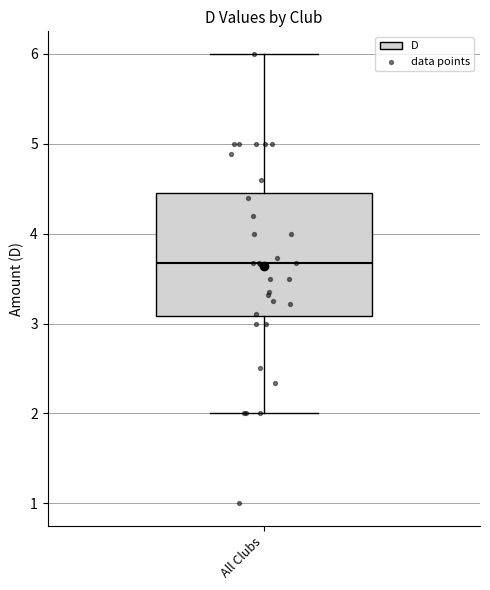

Transcribe this box plot: give where the median line is, the range the box spans, and where the two whiskers end, as read against the y-axis. The values are not printed on the chart, so give them approximately, as read against the axis.

median 3.7, box 3.1 to 4.5, whiskers 2.0 to 6.0